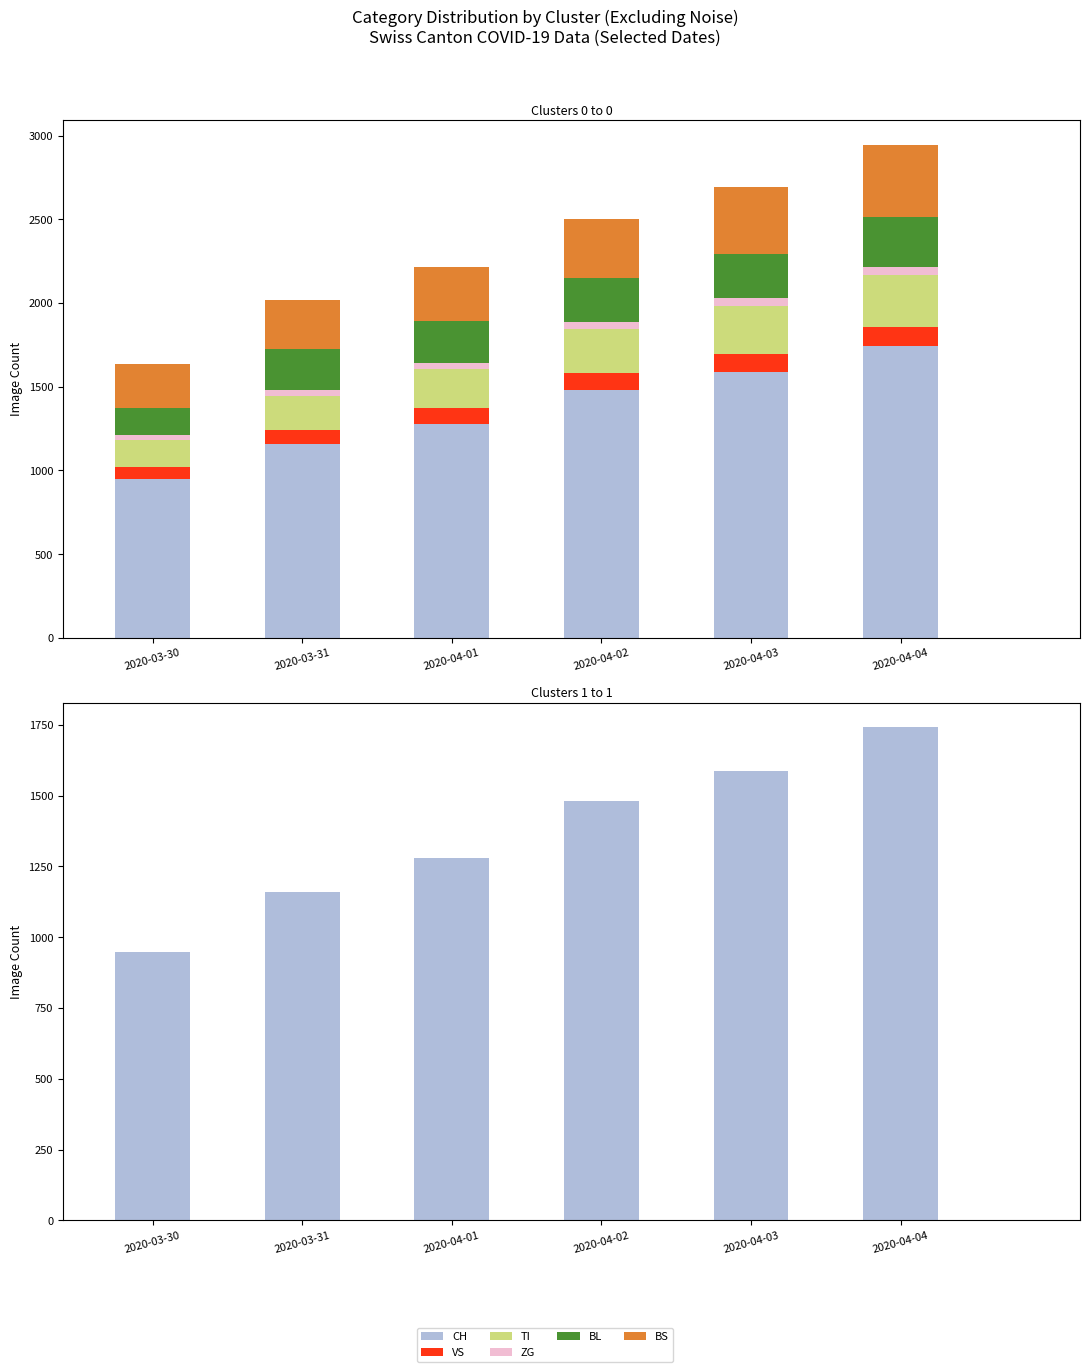

Which series changed the most between 2020-03-31 and 2020-04-04?

CH